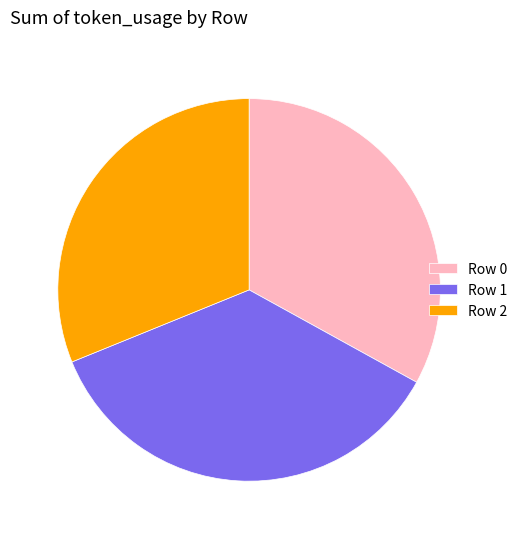

How many segments does this pie chart have?

3